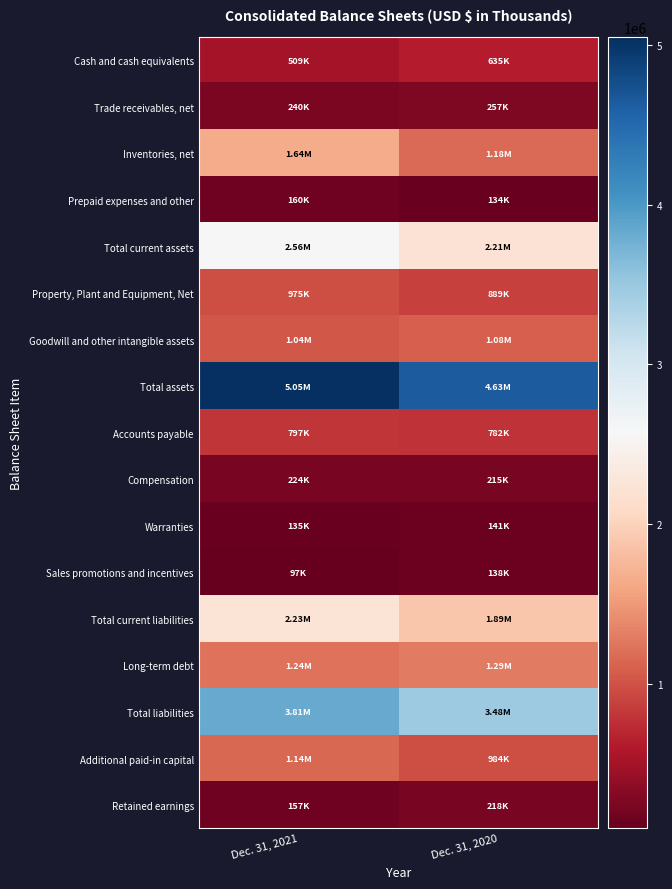

What is the minimum value shown in the chart?

96900